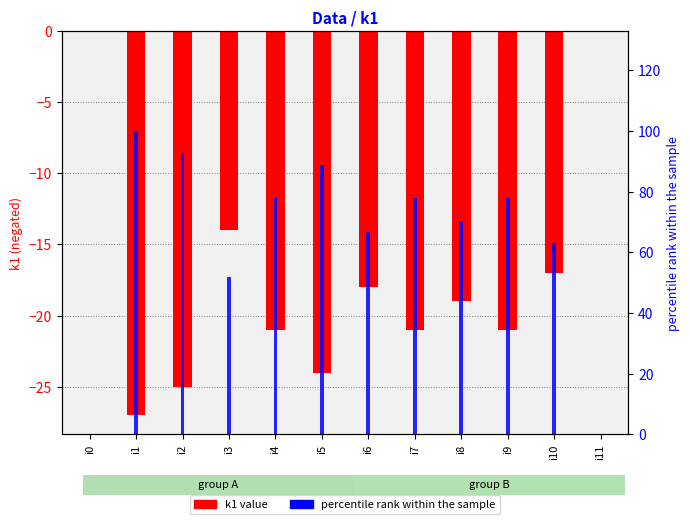

What are all the series names shown in the legend?

k1 value, percentile rank